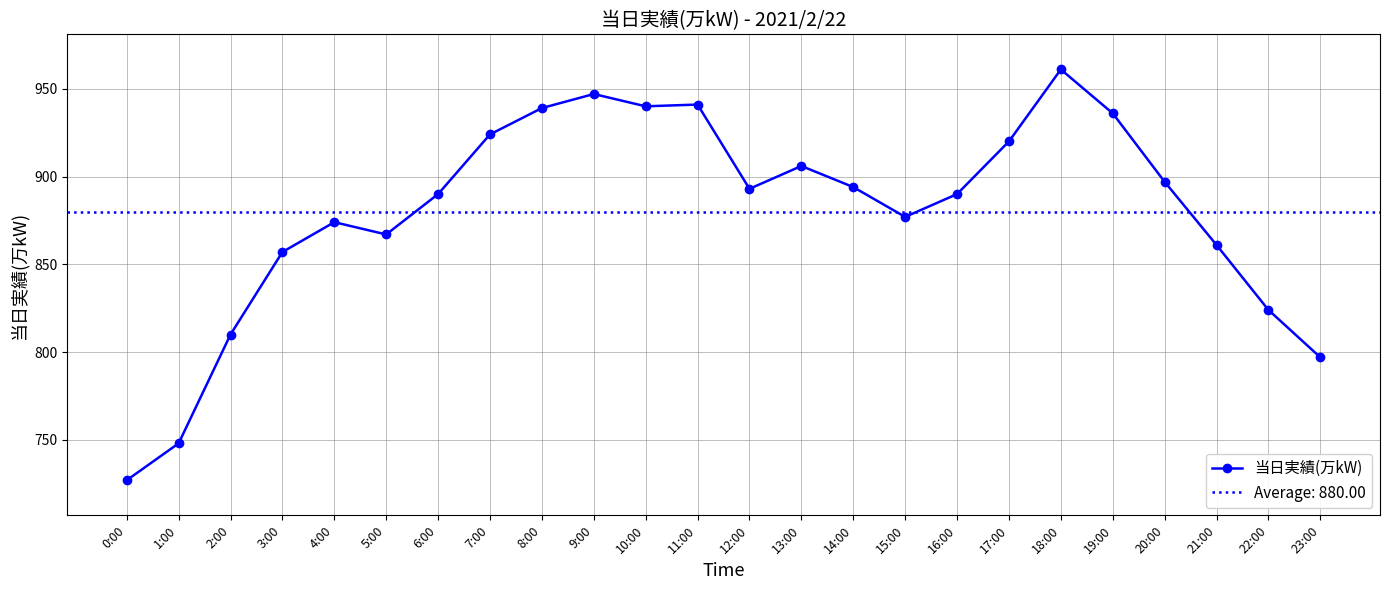

Reading right to left, what are all the values shown in this chart?

23:00=797	22:00=824	21:00=861	20:00=897	19:00=936	18:00=961	17:00=920	16:00=890	15:00=877	14:00=894	13:00=906	12:00=893	11:00=941	10:00=940	9:00=947	8:00=939	7:00=924	6:00=890	5:00=867	4:00=874	3:00=857	2:00=810	1:00=748	0:00=727